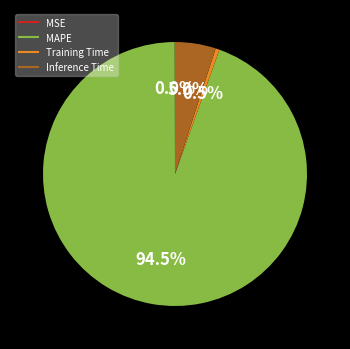

Which has a higher value, Inference Time or Training Time?

Inference Time